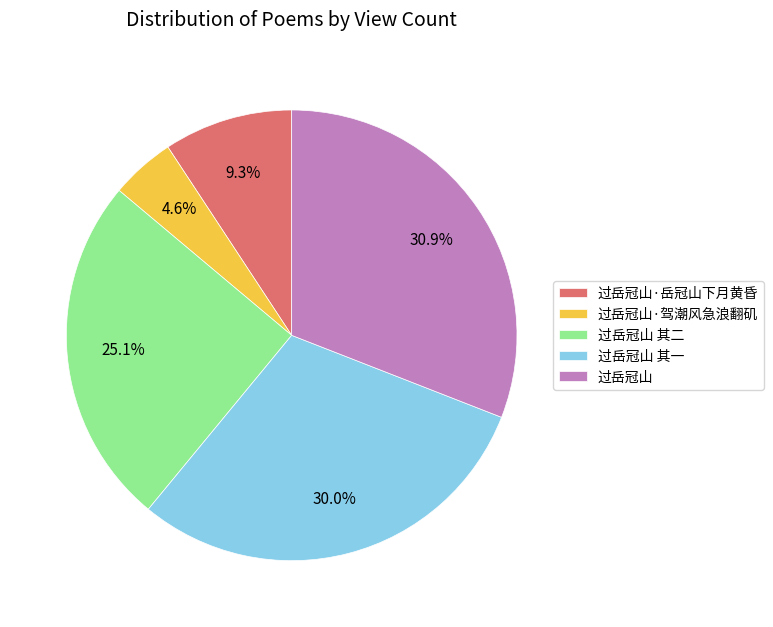

What is the largest slice in the pie chart?

过岳冠山